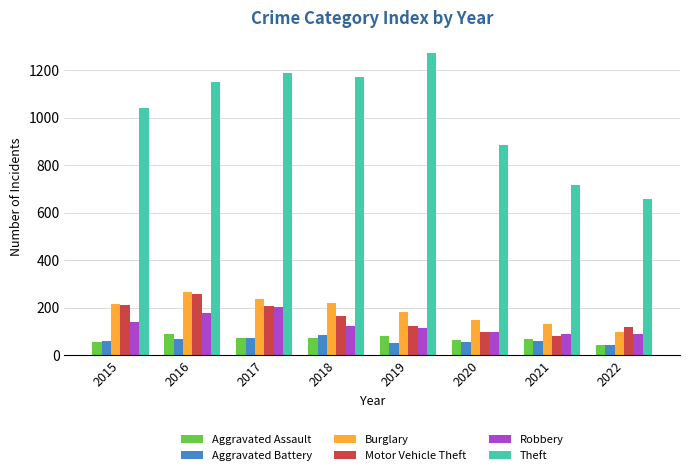

How many series are shown in this chart?

6